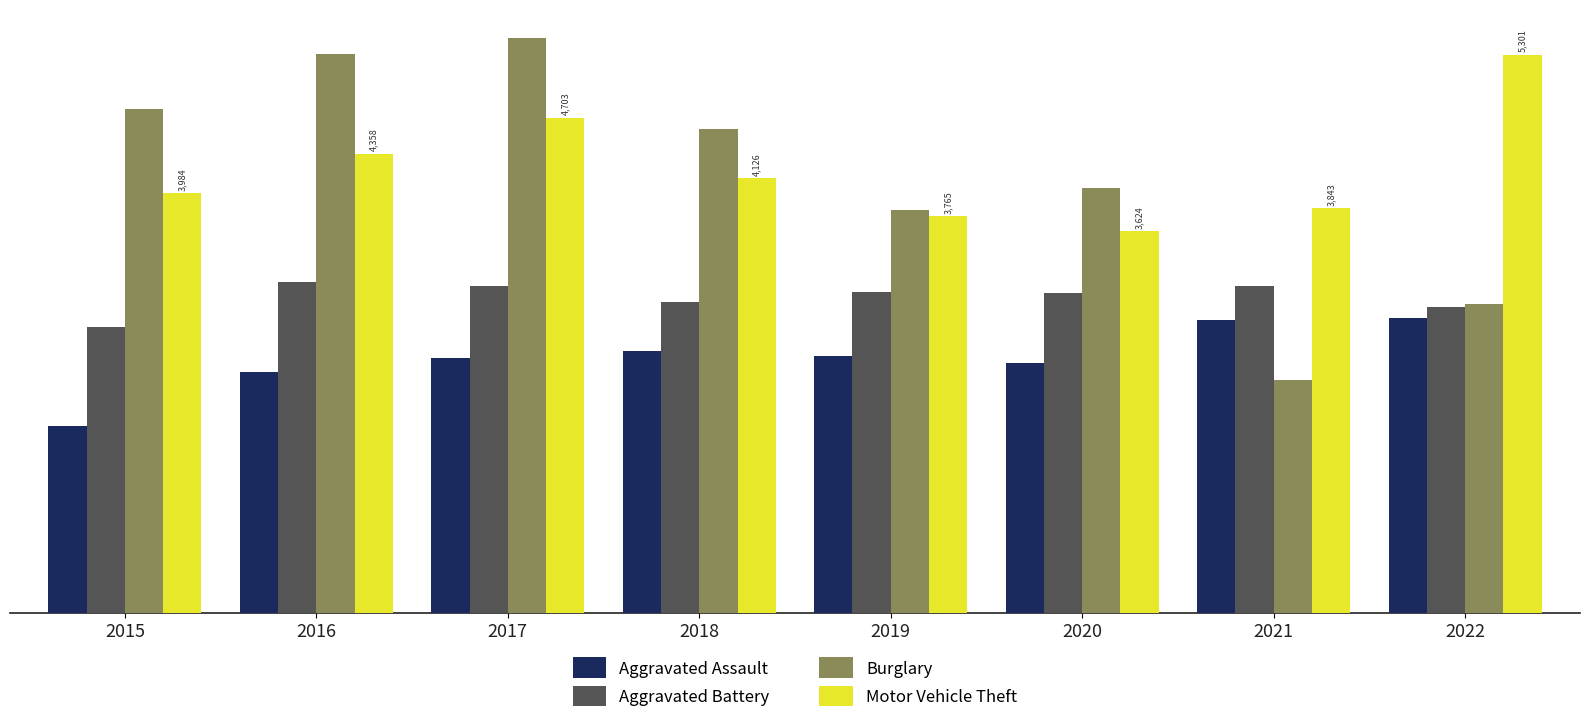

Are the bars grouped side by side (vs. stacked)?

Yes